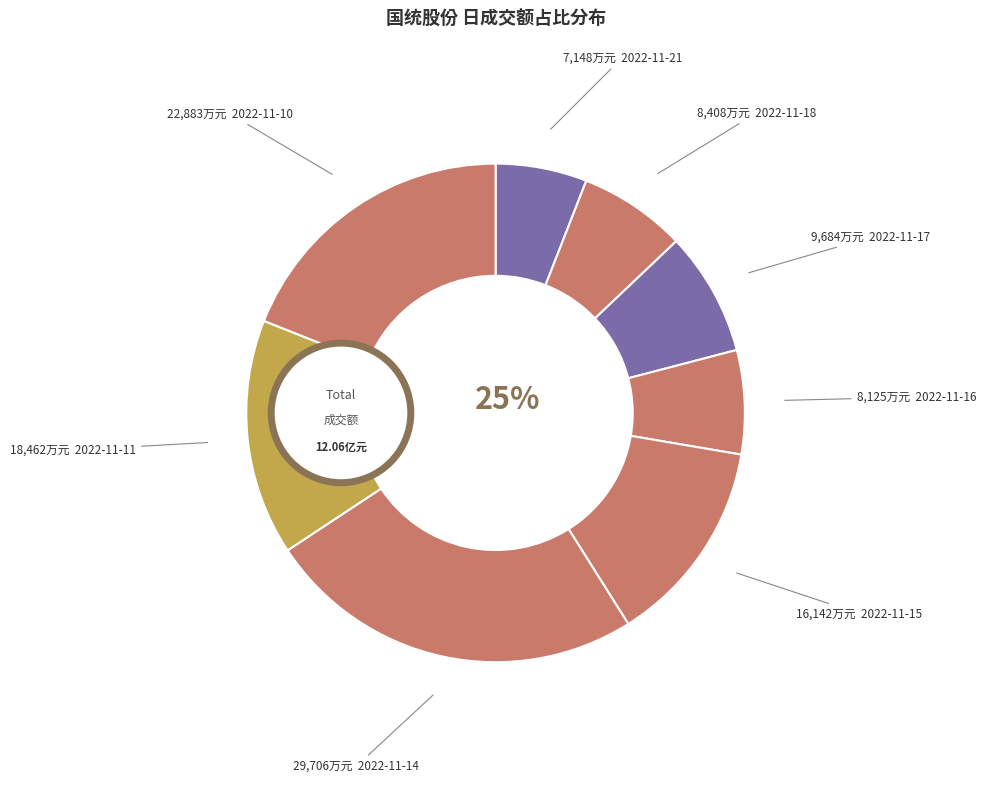

How many slices are in this pie chart?

8